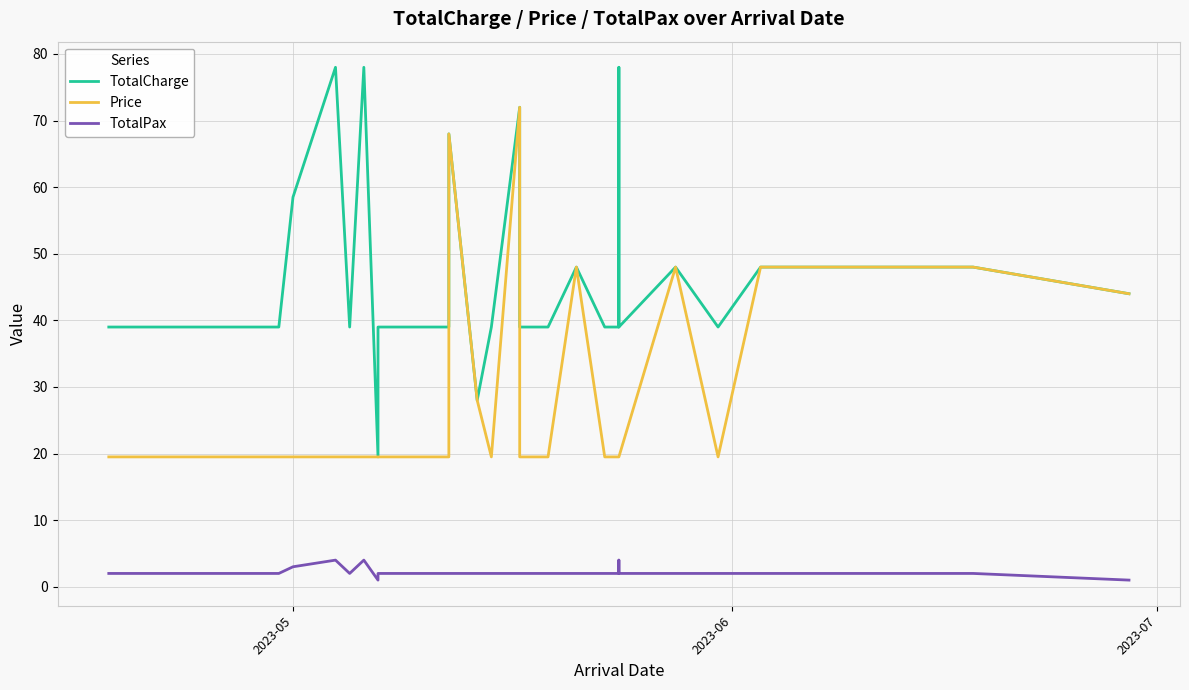

What is the highest value of the Price series?

72.0